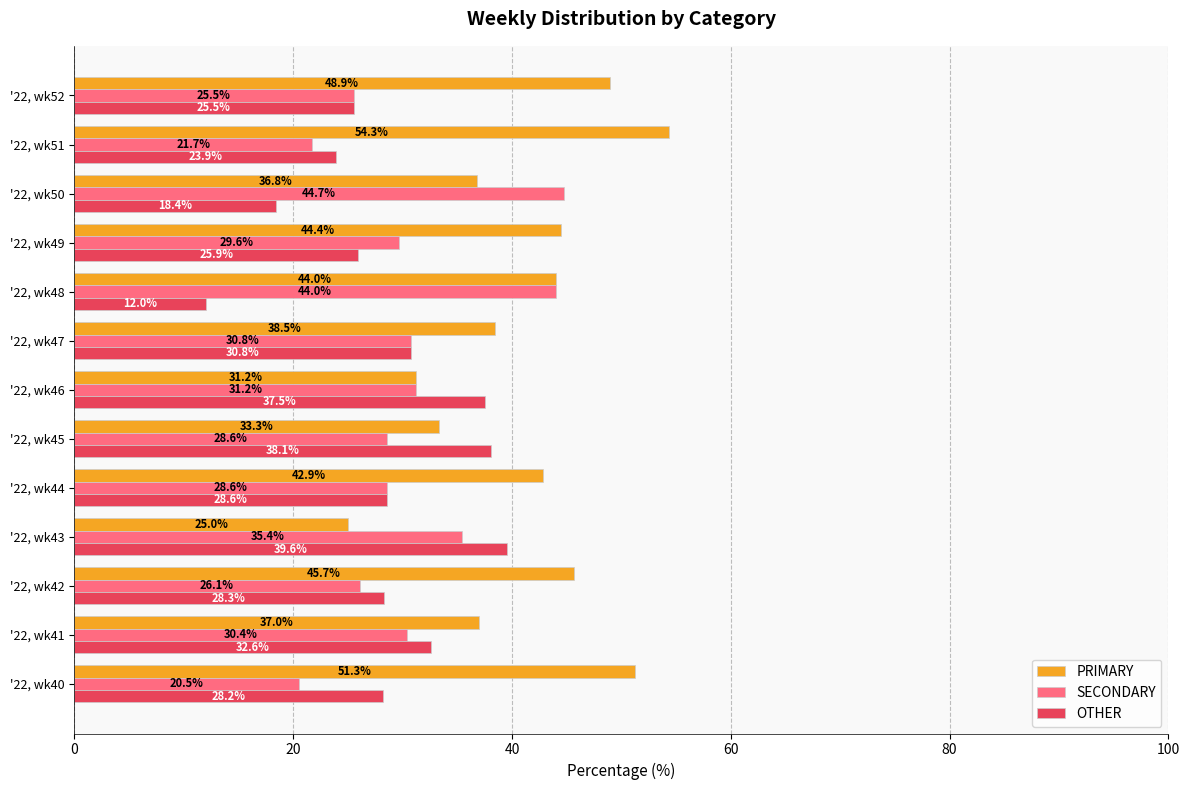

Is it true that PRIMARY equals 36.8 at '22, wk50?

True